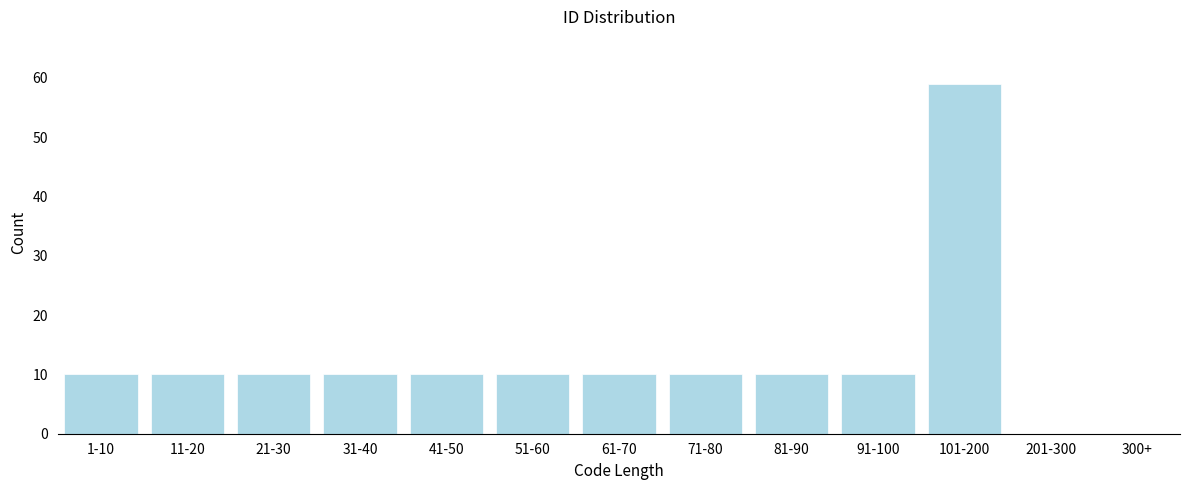

Reading right to left, what are all the values shown in this chart?

300+=0	201-300=0	101-200=59	91-100=10	81-90=10	71-80=10	61-70=10	51-60=10	41-50=10	31-40=10	21-30=10	11-20=10	1-10=10